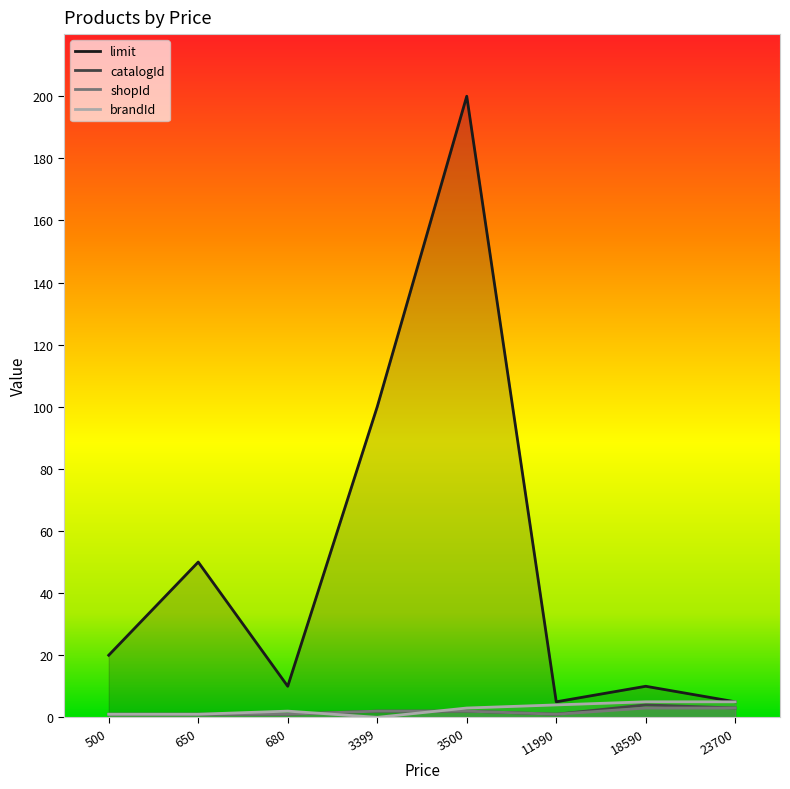

Which label corresponds to the smallest value in the chart?

3399